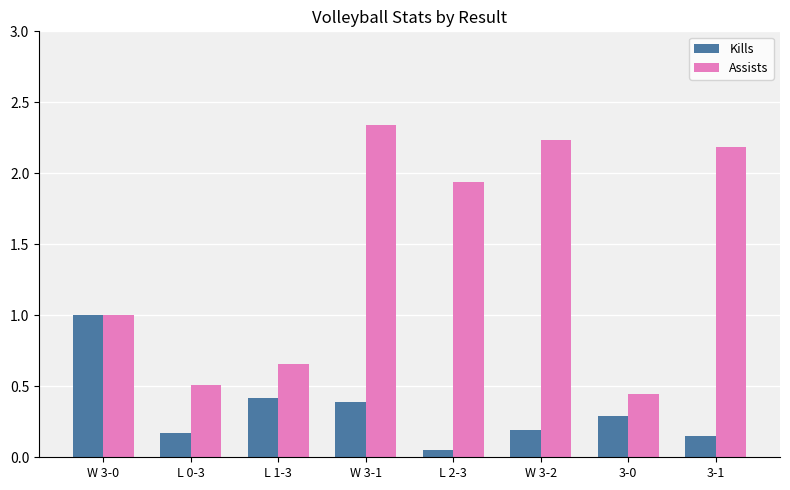

Is the value of Assists at 3-0 greater than the value of Kills at L 0-3?

Yes